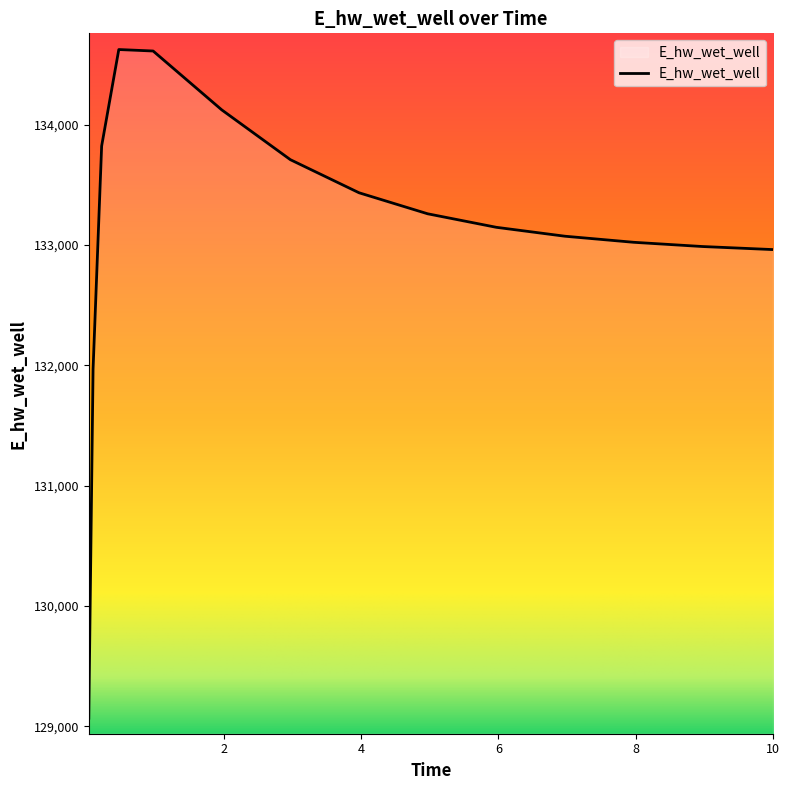

What is the minimum value shown in the chart?

129068.7